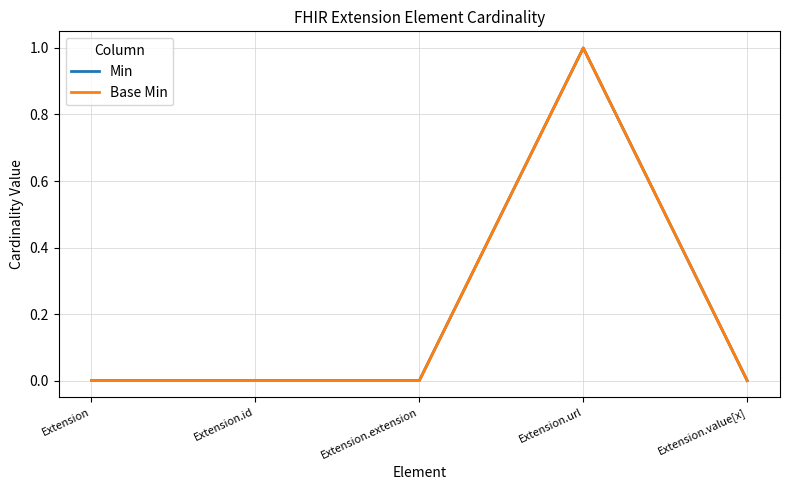

Is the value of Base Min at Extension.value[x] greater than the value of Min at Extension.value[x]?

No